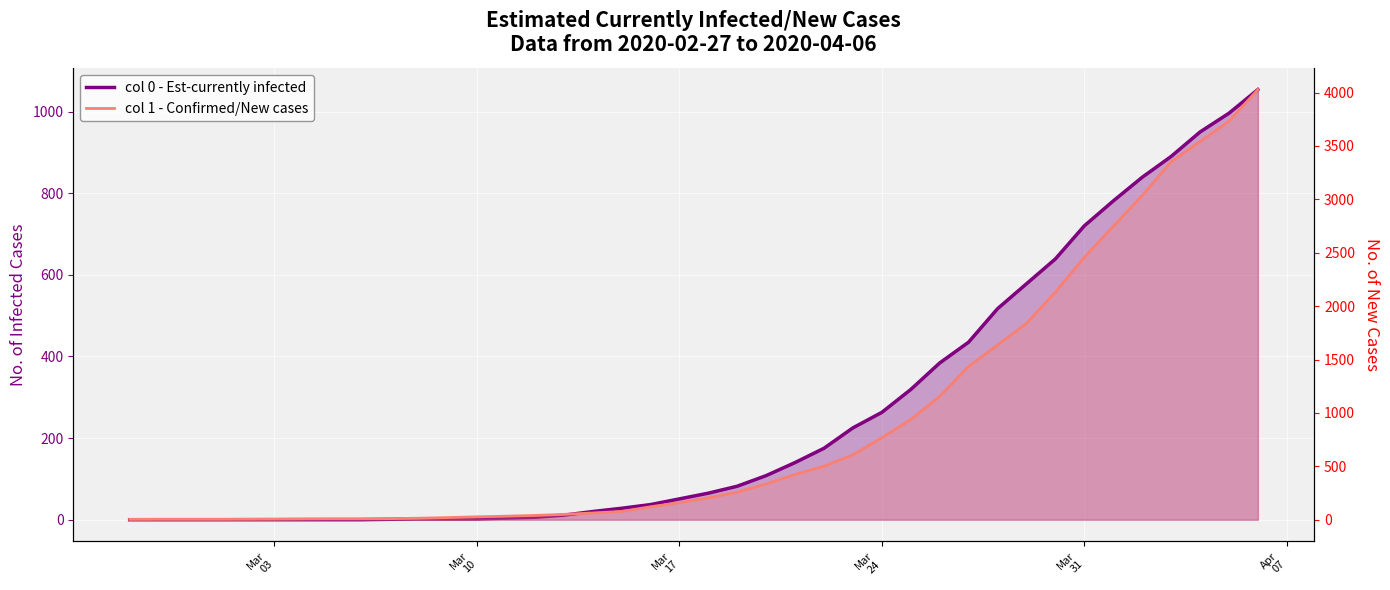

List the series in order of their peak value, lowest first.

0 - line, 1 - line